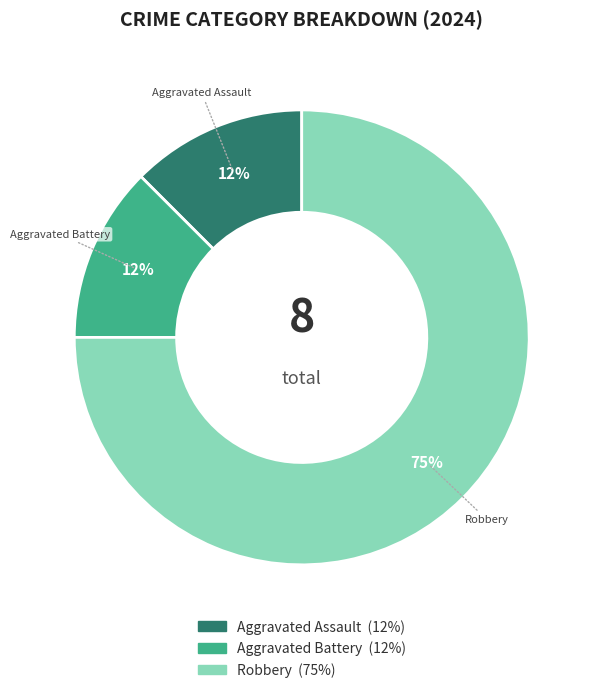

Which has a higher value, Robbery or Aggravated Battery?

Robbery